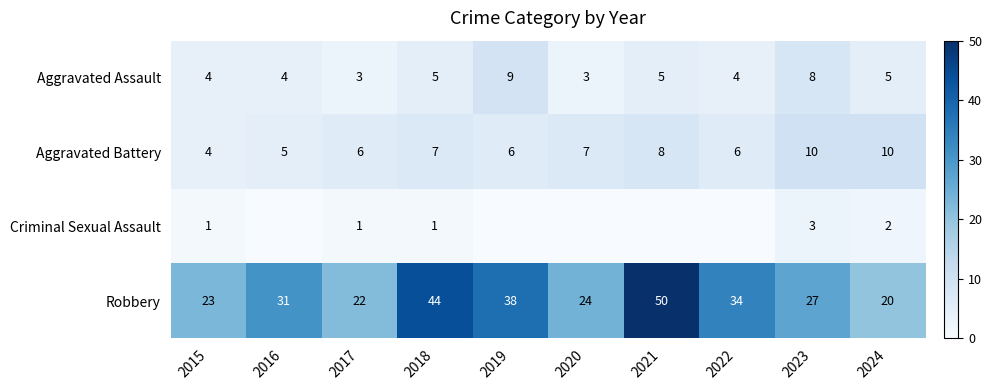

What is the average value of the Robbery series?

31